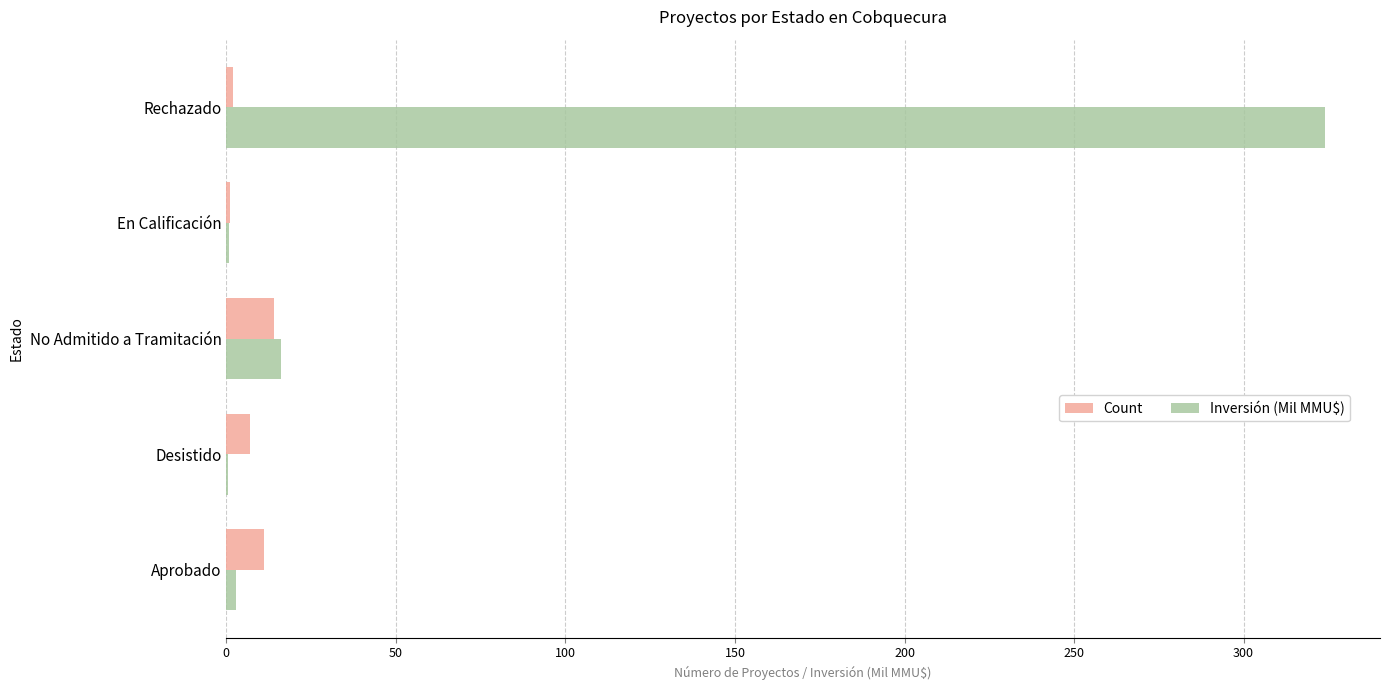

How many series are shown in this chart?

2